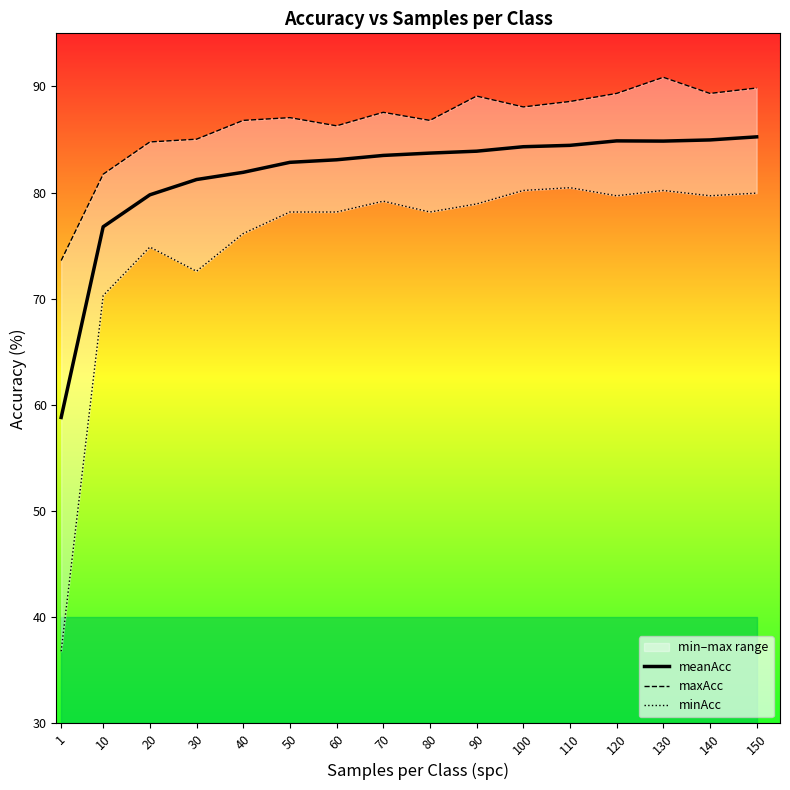

True or false: minAcc and meanAcc intersect in this chart.

False